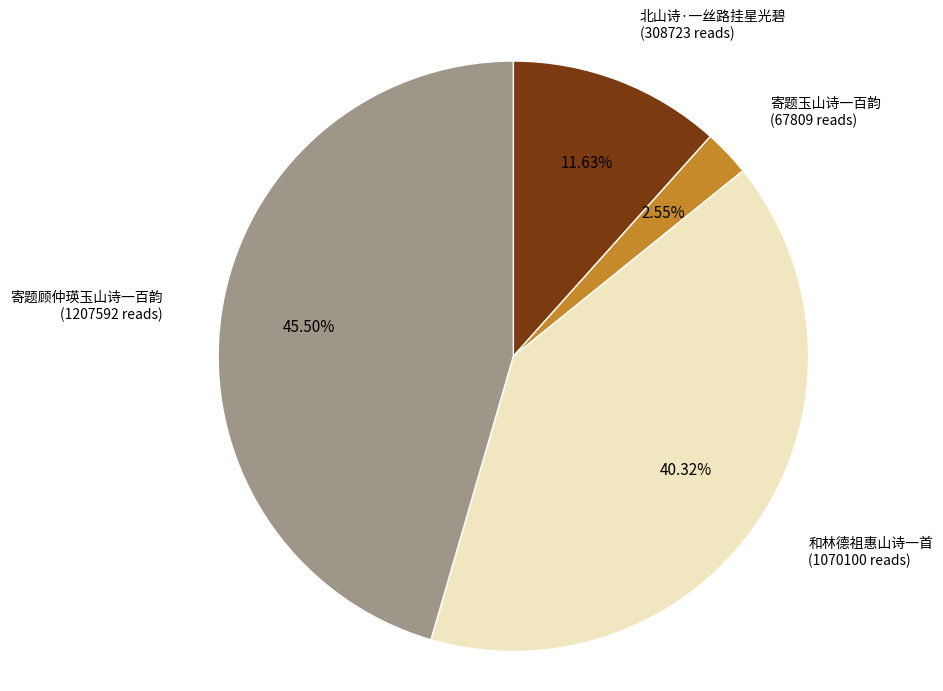

Is there any slice that represents more than half of the pie?

No